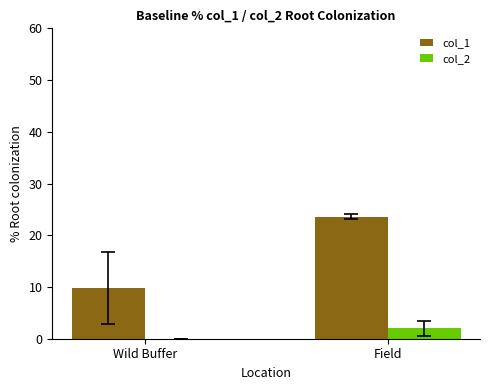

At which category does the chart reach its peak across all series?

Field